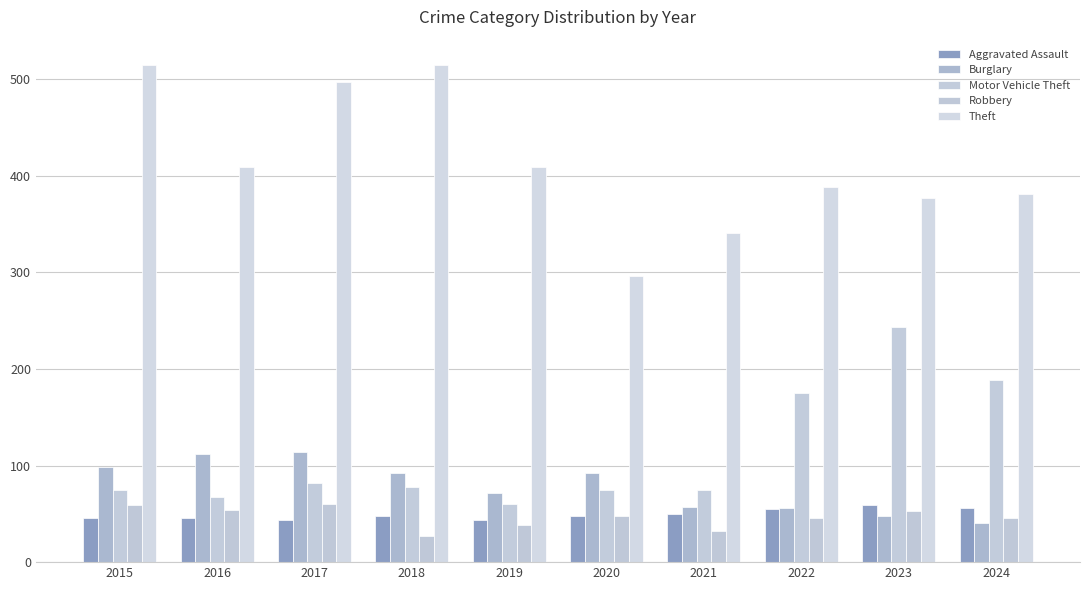

Rank the series at 2023 from highest to lowest value.

Theft, Motor Vehicle Theft, Aggravated Assault, Robbery, Burglary